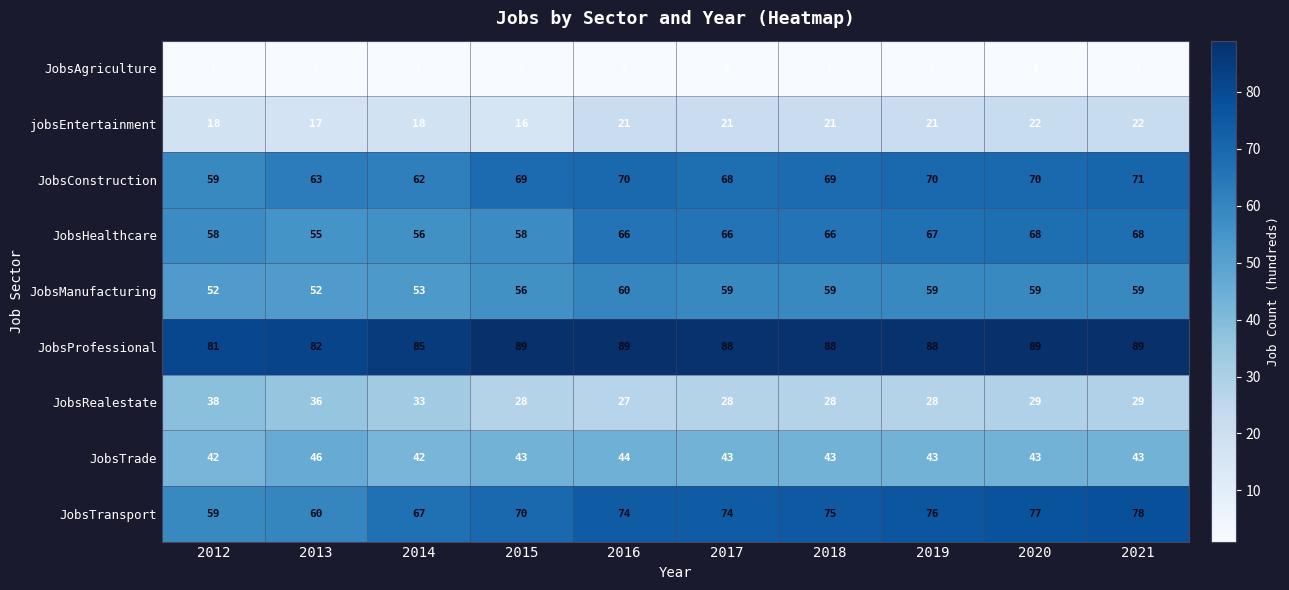

List the series in order of their peak value, lowest first.

JobsAgriculture, jobsEntertainment, JobsRealestate, JobsTrade, JobsManufacturing, JobsHealthcare, JobsConstruction, JobsTransport, JobsProfessional